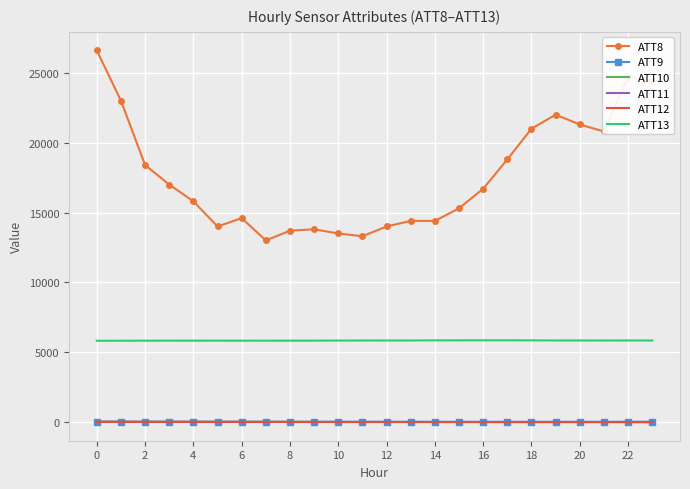

What is the greatest value displayed?

26600.0